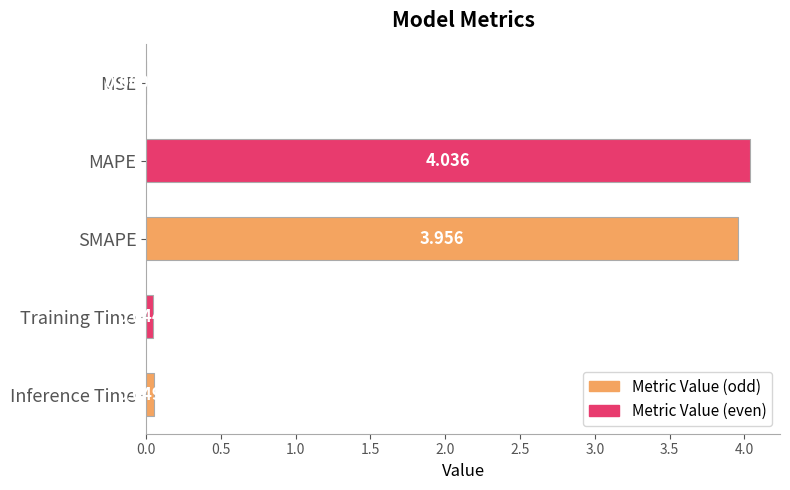

At which category does the chart reach its peak across all series?

MAPE